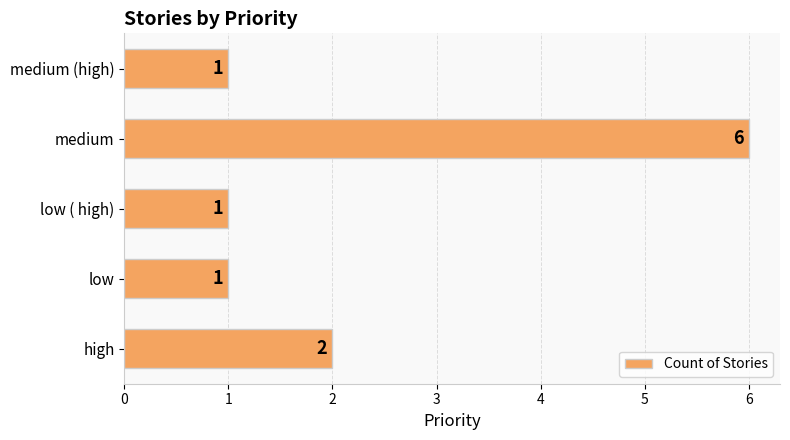

Are the bars horizontal?

Yes